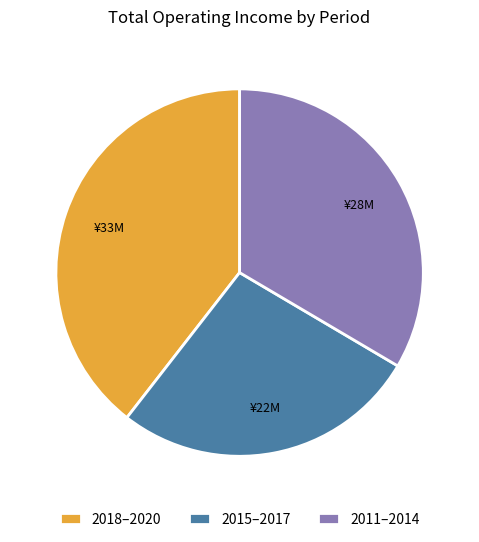

The 2018–2020 slice represents 39% of the pie. True or false?

True